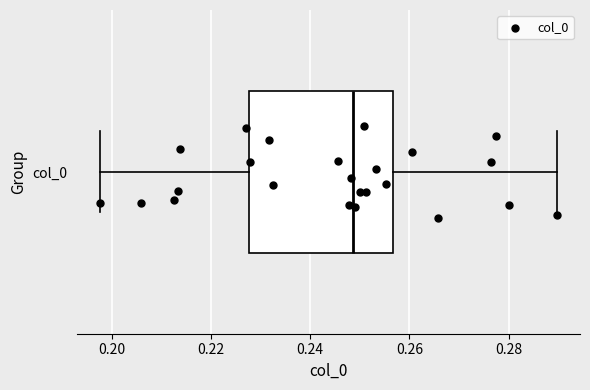

Transcribe this box plot: give where the median line is, the range the box spans, and where the two whiskers end, as read against the x-axis. The values are not printed on the chart, so give them approximately, as read against the axis.

median 0.248, box 0.228 to 0.256, whiskers 0.198 to 0.290